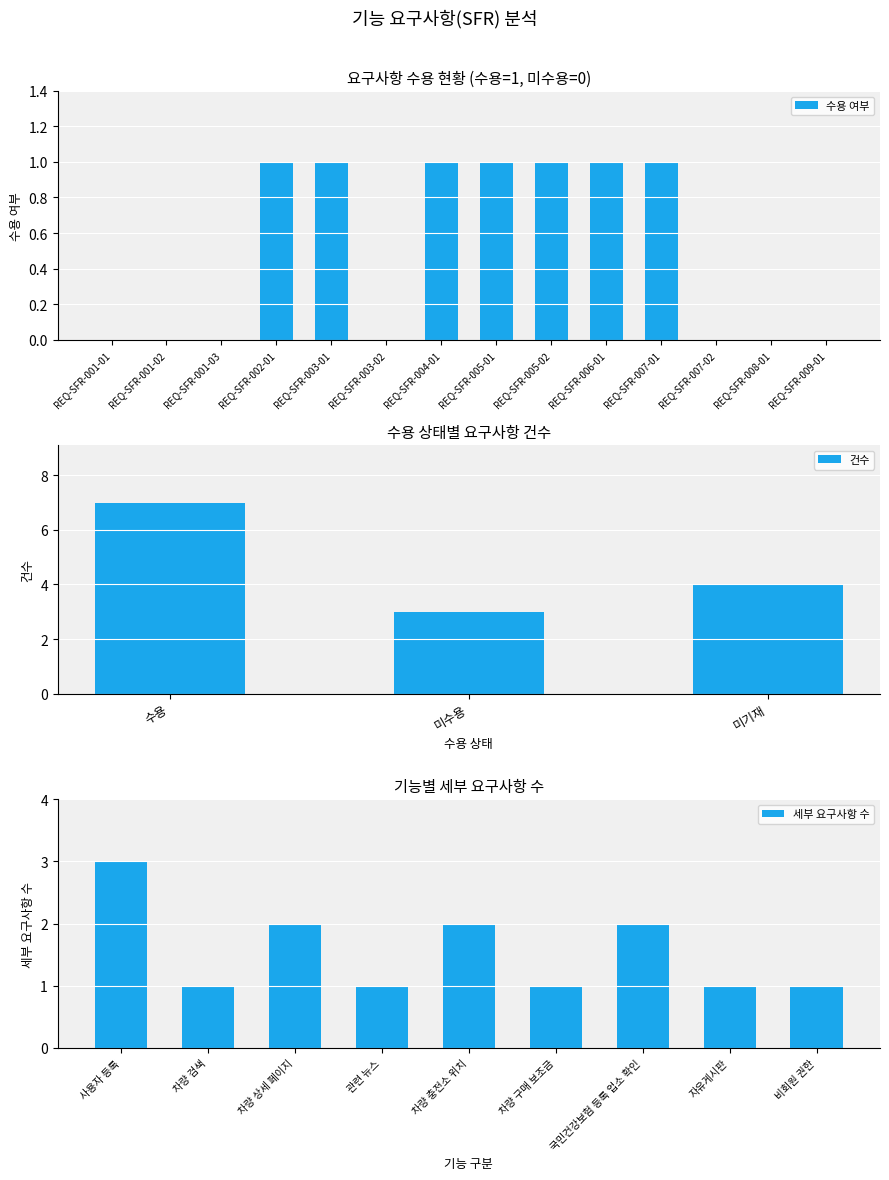

Which has a higher value, REQ-SFR-009-01 or REQ-SFR-005-01?

REQ-SFR-005-01